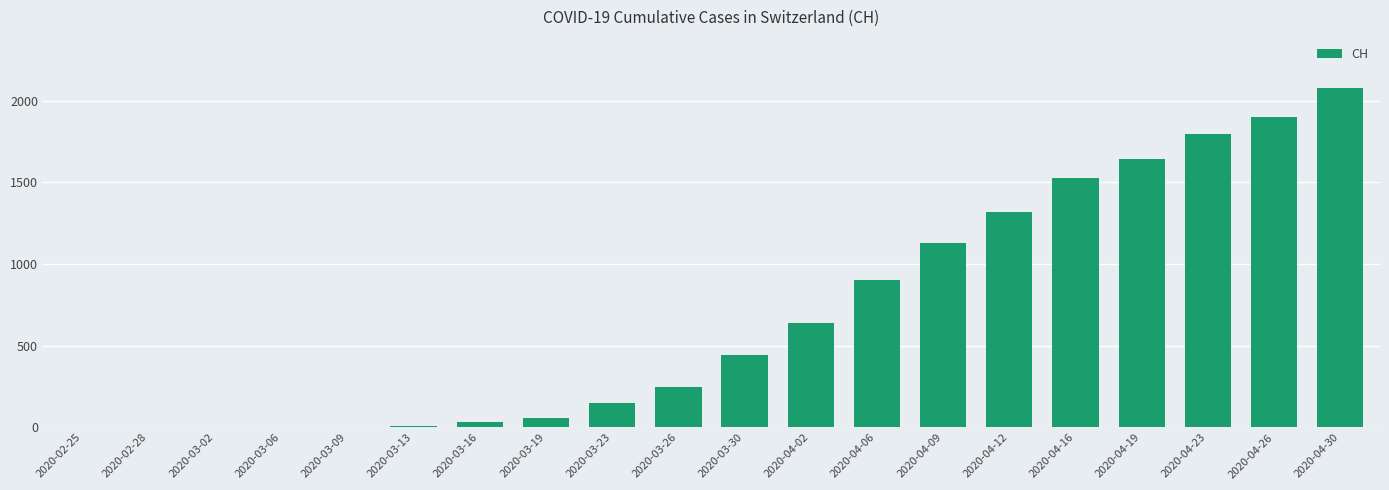

The value at 2020-03-30 is 715. True or false?

False